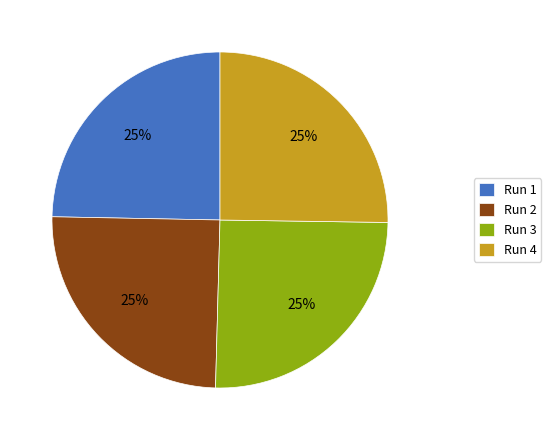

How many slices are in this pie chart?

4